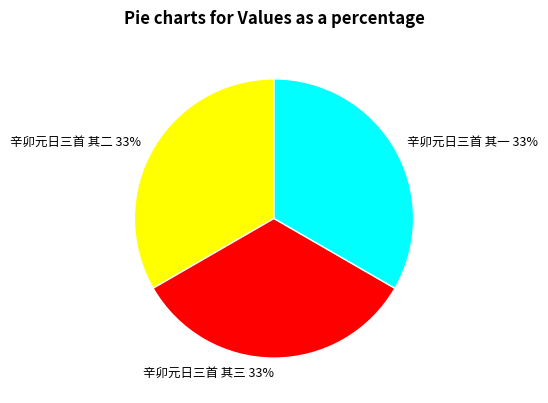

Combined, do 辛卯元日三首 其二 33% and 辛卯元日三首 其三 33% account for over 50%?

Yes